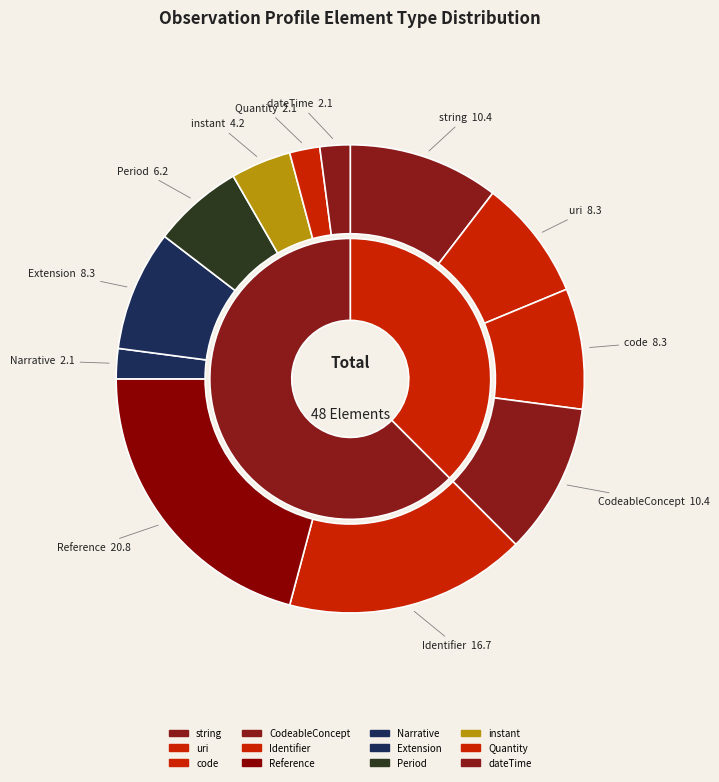

What is the largest slice in the pie chart?

Reference